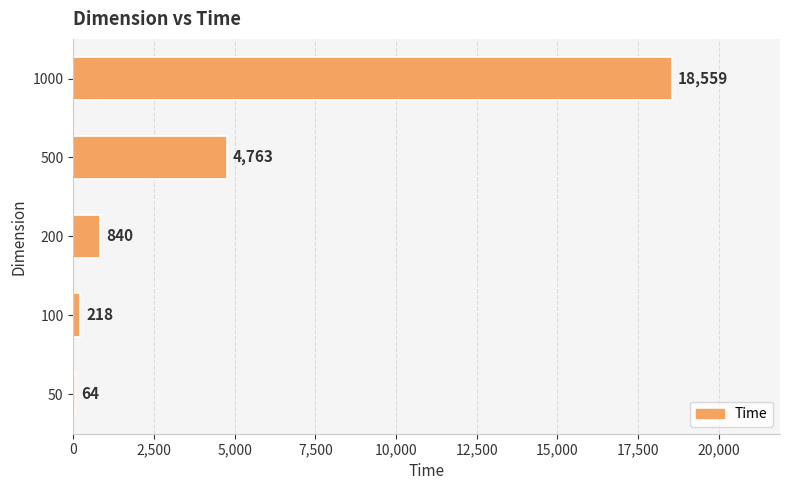

Where is the data nearest to the value 9311?

500